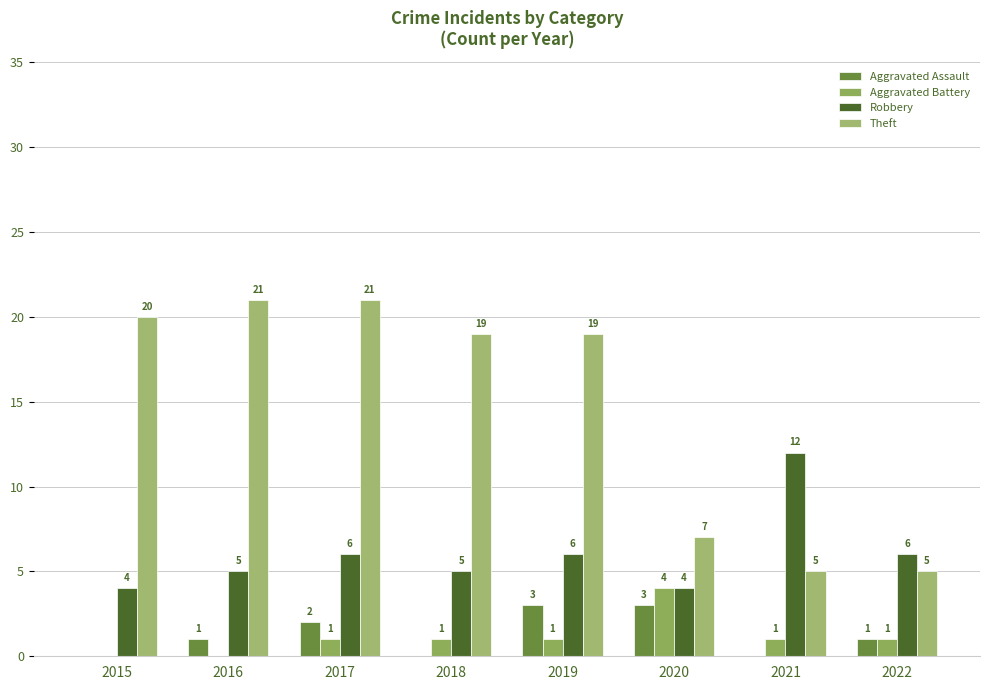

Reading left to right, list all the values displayed in this chart.

Aggravated Assault: 0	1	2	0	3	3	0	1
Aggravated Battery: 0	0	1	1	1	4	1	1
Robbery: 4	5	6	5	6	4	12	6
Theft: 20	21	21	19	19	7	5	5